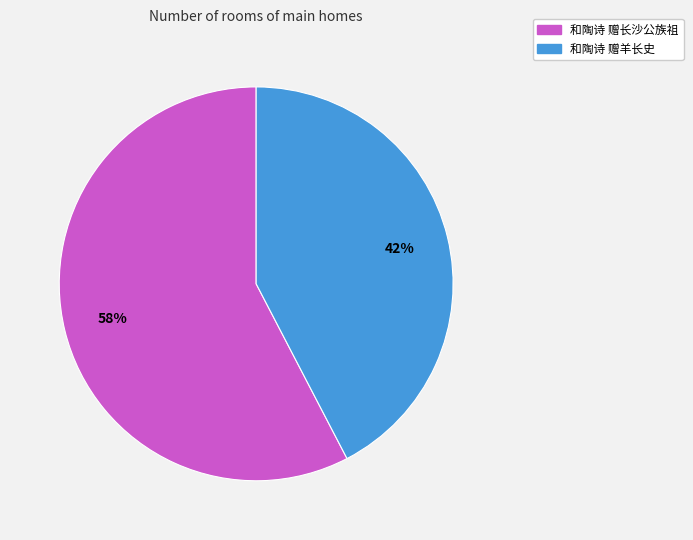

Is there any slice that represents more than half of the pie?

Yes